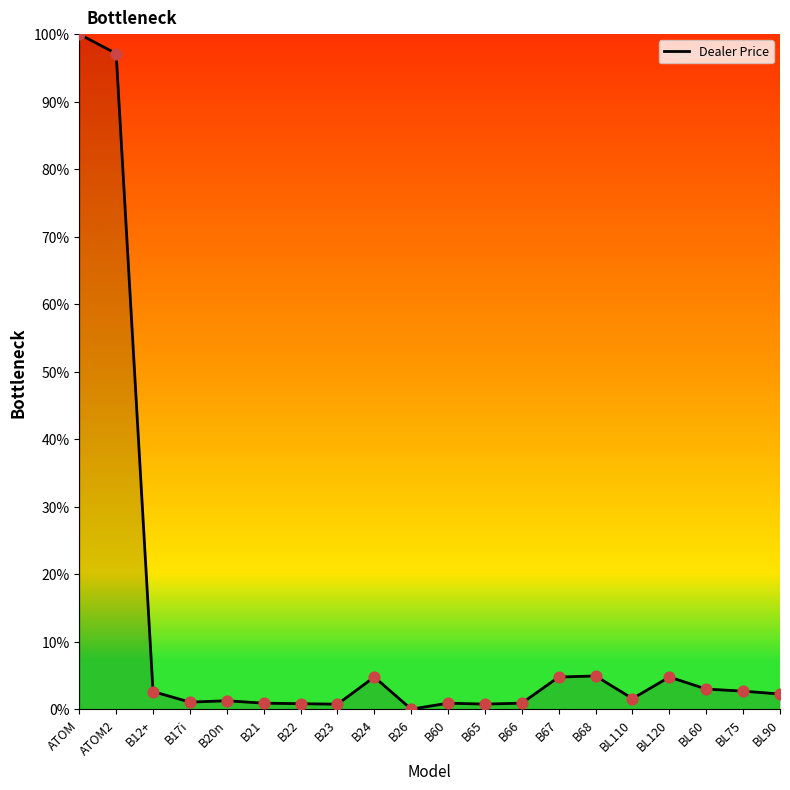

What is the change in value from BL110 to BL90?

+0.7